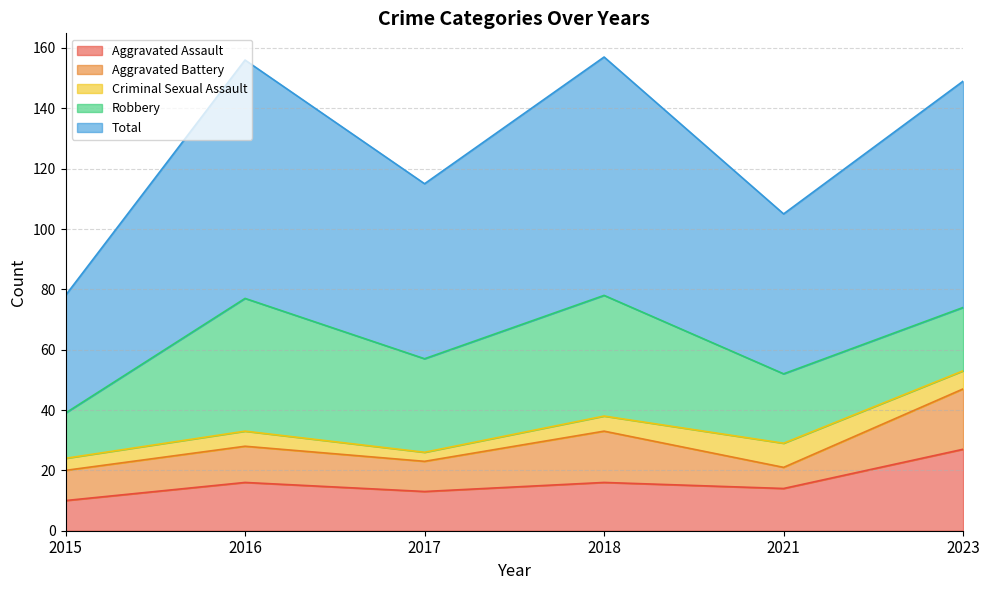

What is the approximate value of Robbery at 2015, to the nearest 10?

20